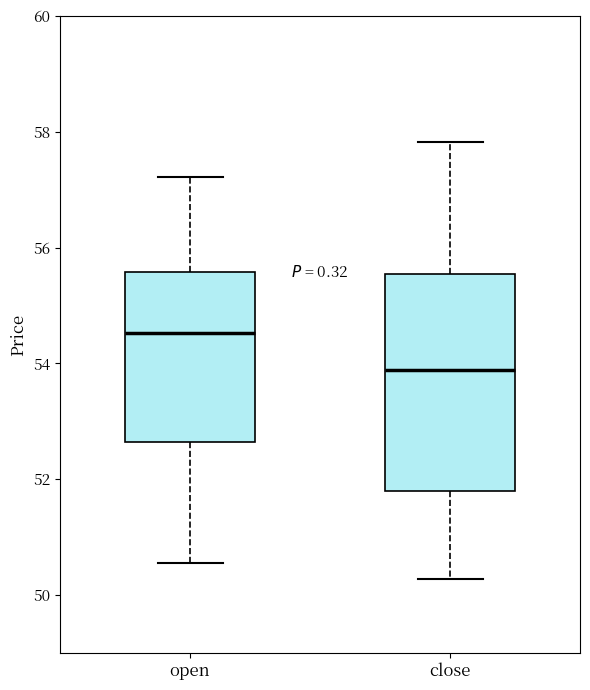

Reading left to right, transcribe this box plot: for each box, give where its median line is, the range the box spans, and where its two whiskers end, as read against the y-axis. The values are not printed on the chart, so give them approximately, as read against the axis.

open: median 54.6, box 52.6 to 55.6, whiskers 50.6 to 57.2
close: median 53.8, box 51.8 to 55.6, whiskers 50.2 to 57.8